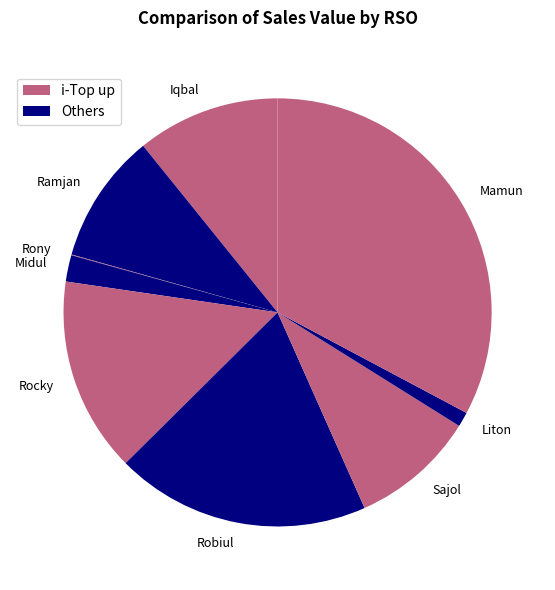

Between Midul and Rocky, which is larger?

Rocky